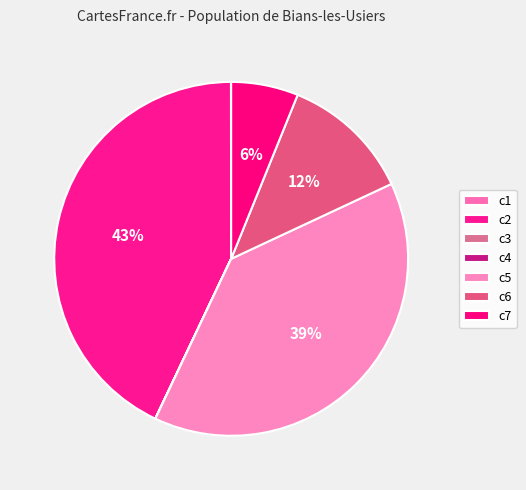

How many segments does this pie chart have?

7